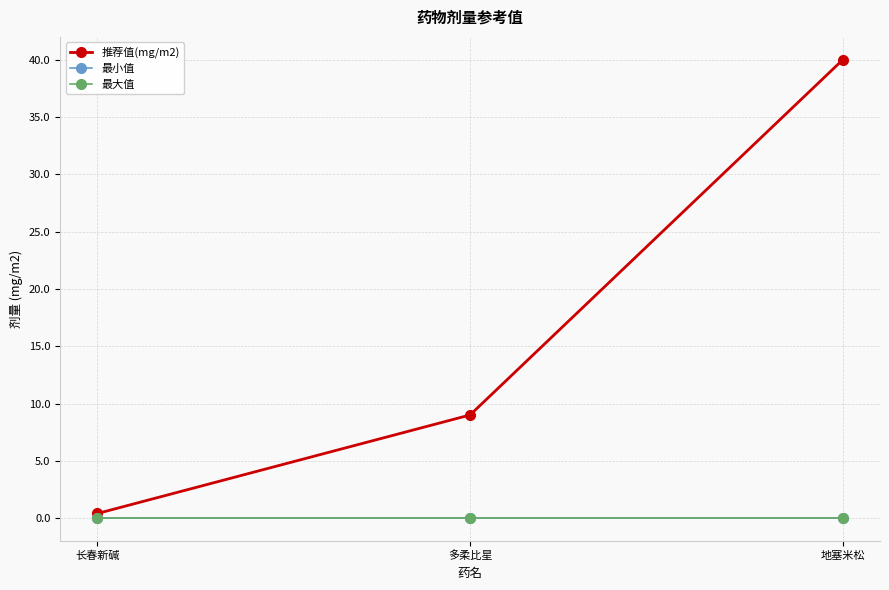

Reading left to right, extract all data points from this chart.

推荐值(mg/m2): 0.4	9.0	40.0
最小值: 0.0	0.0	0.0
最大值: 0.0	0.0	0.0